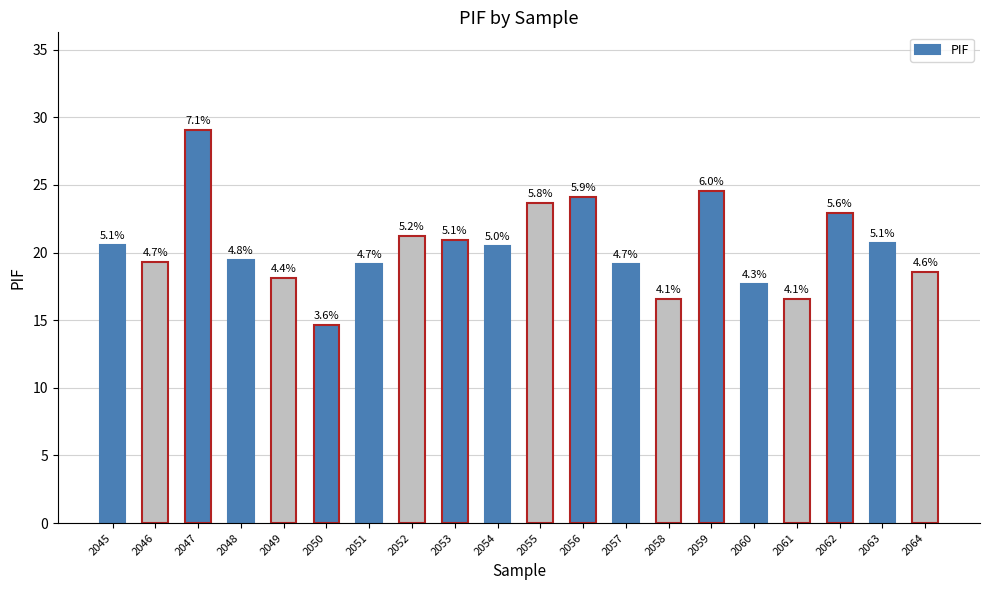

Does the chart contain any negative values?

No